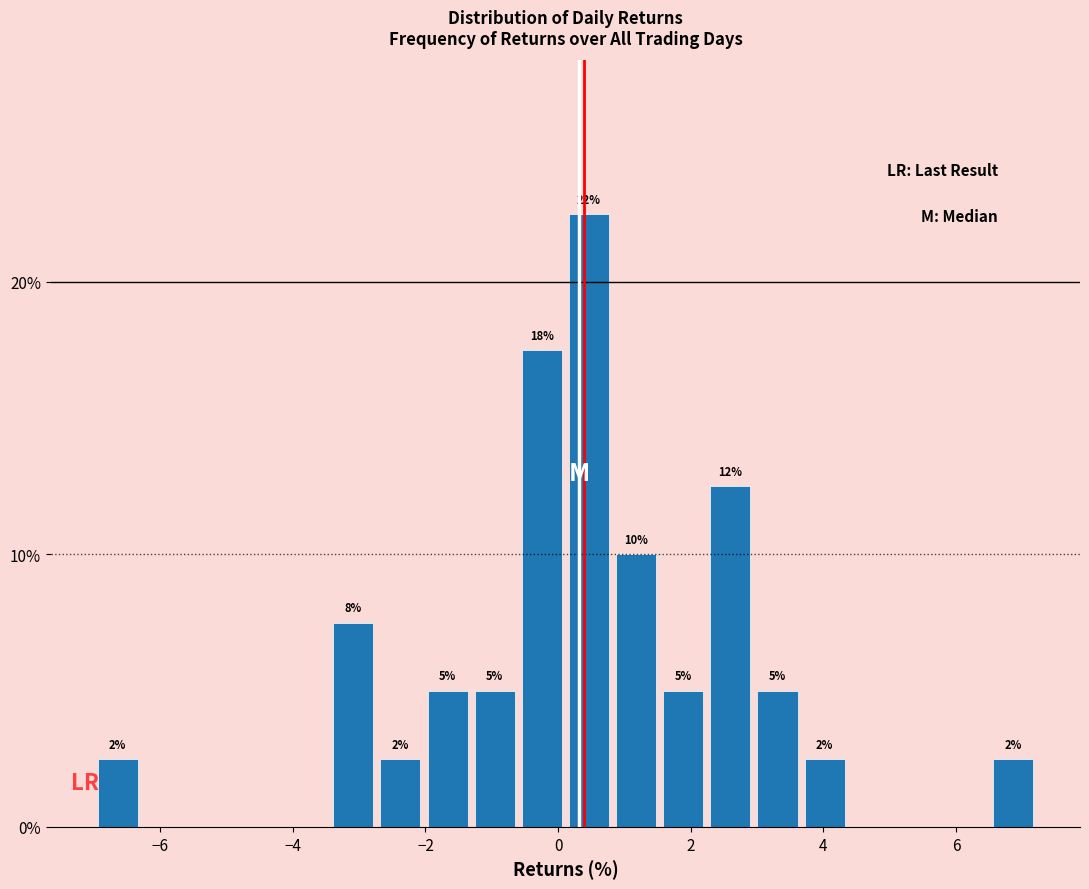

Around what value on the x-axis is the tallest bar? Give the approximate position of its centre, as read against the axis.

0.4